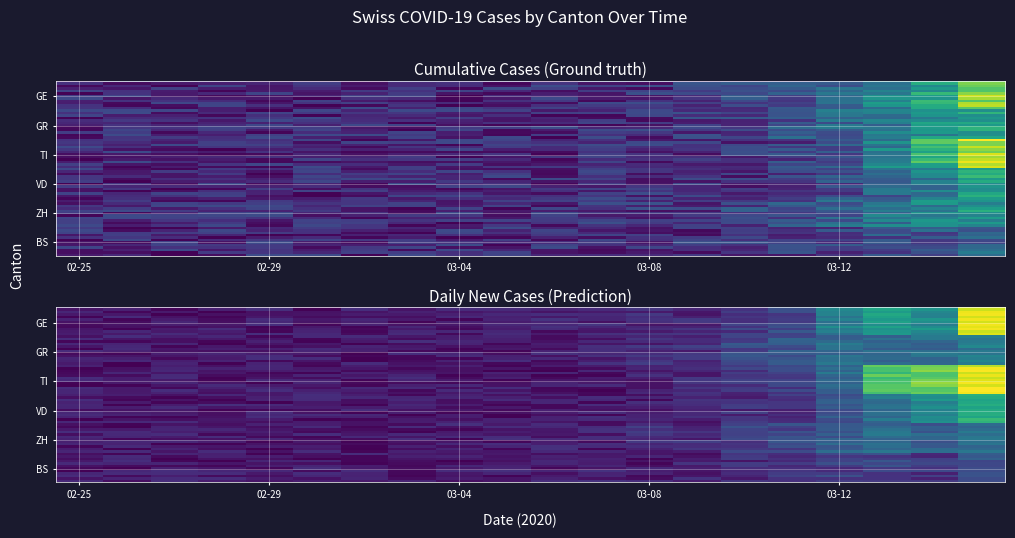

How many values in the VD series are below 8?

9